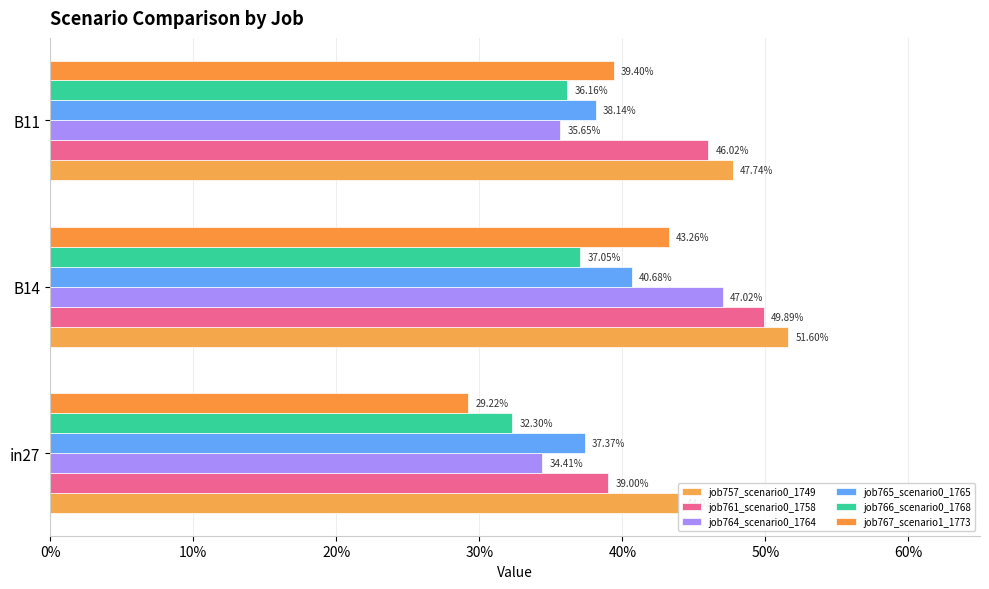

At how many categories does at least one series exceed 0?

3